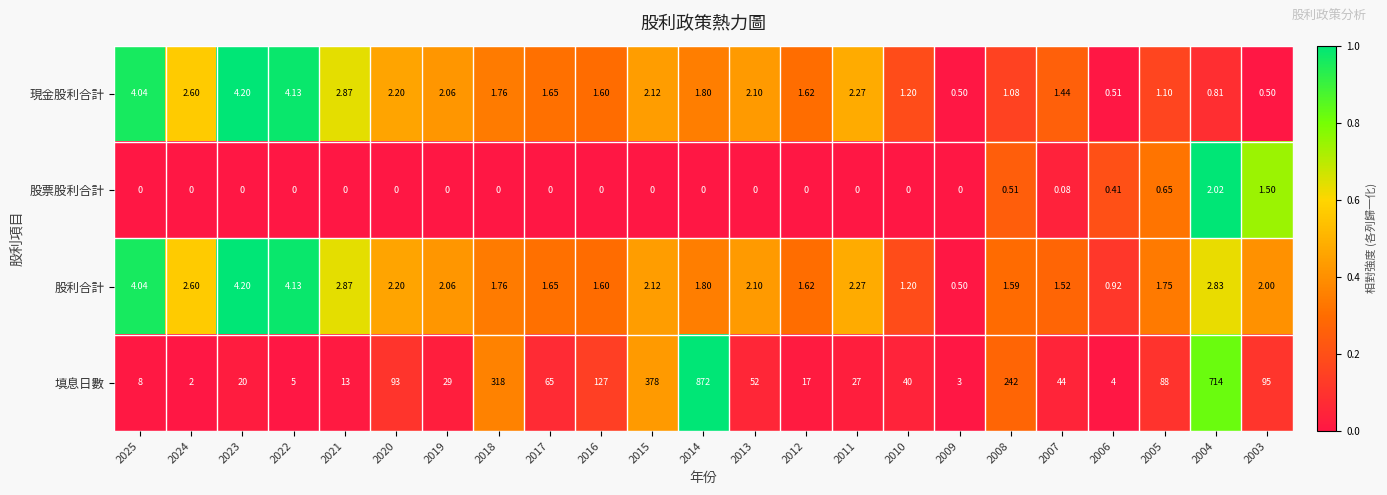

Which series changed the most between 2021 and 2004?

填息日數